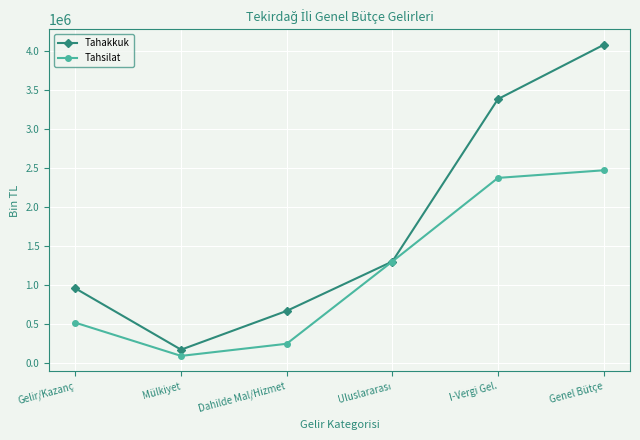

What is the label of the 6th point from the right?

Gelir/Kazanç